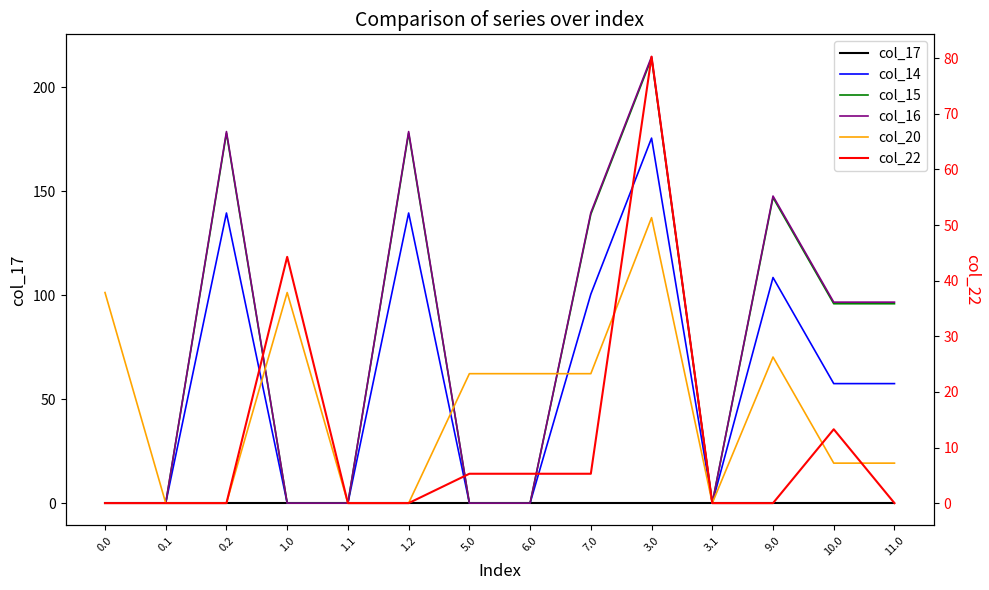

True or false: col_16 has a value of -107.9 at 5.0.

False